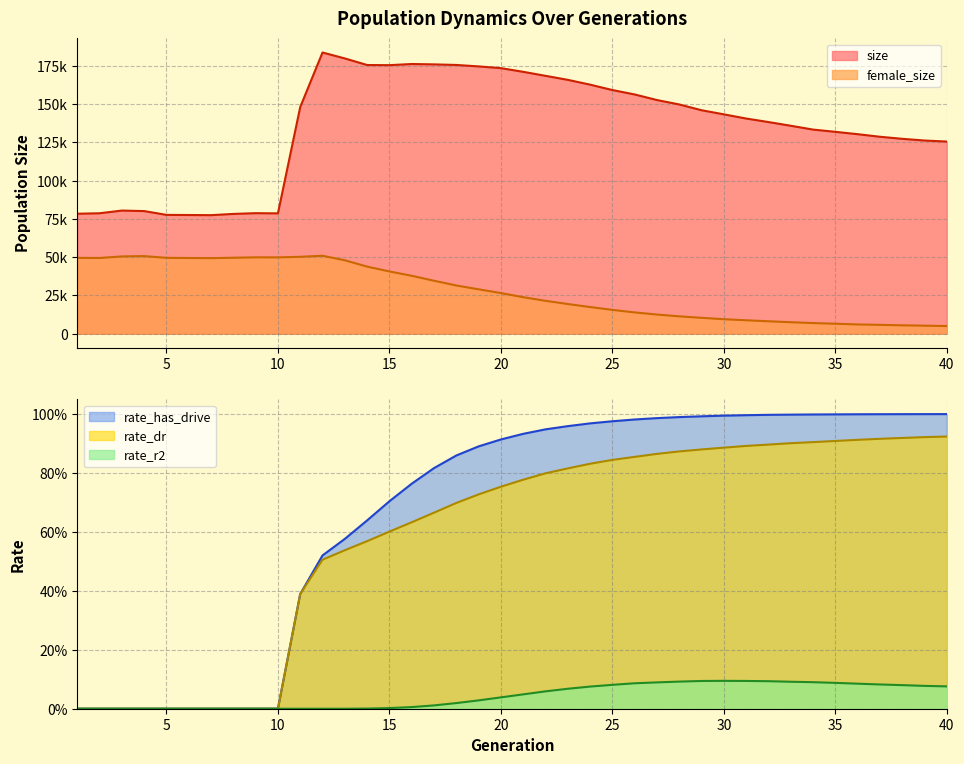

True or false: size has more than 2 interior local peaks.

True